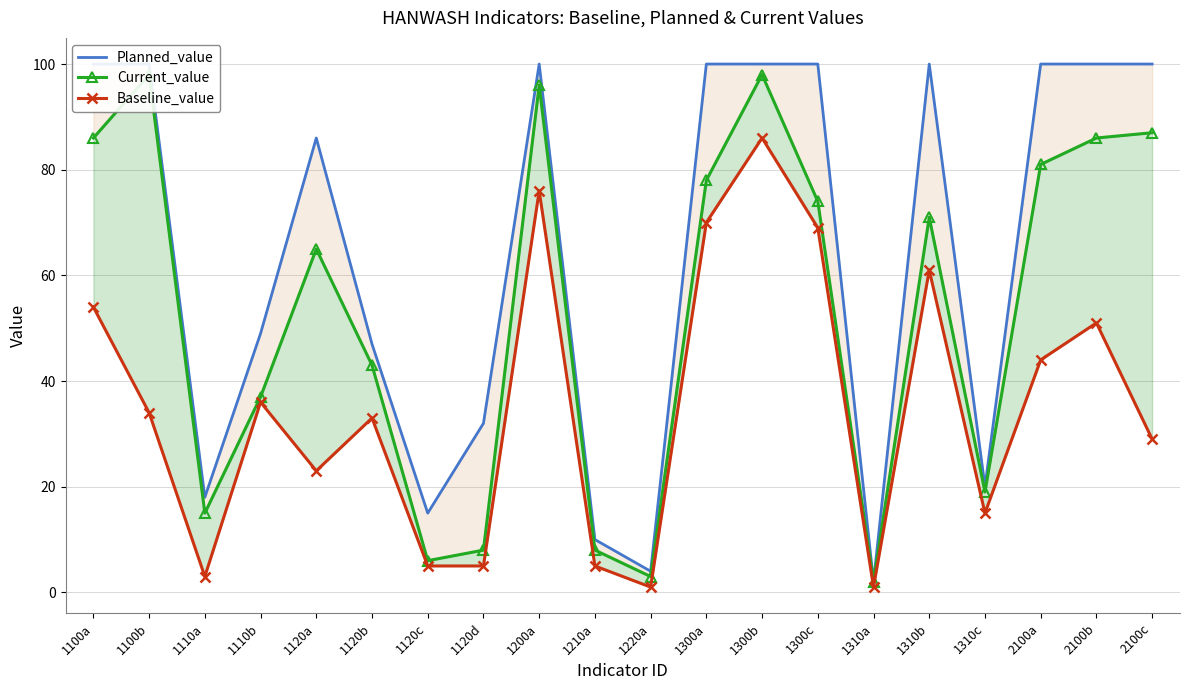

At which category does Current_value reach its first local valley?

1110a